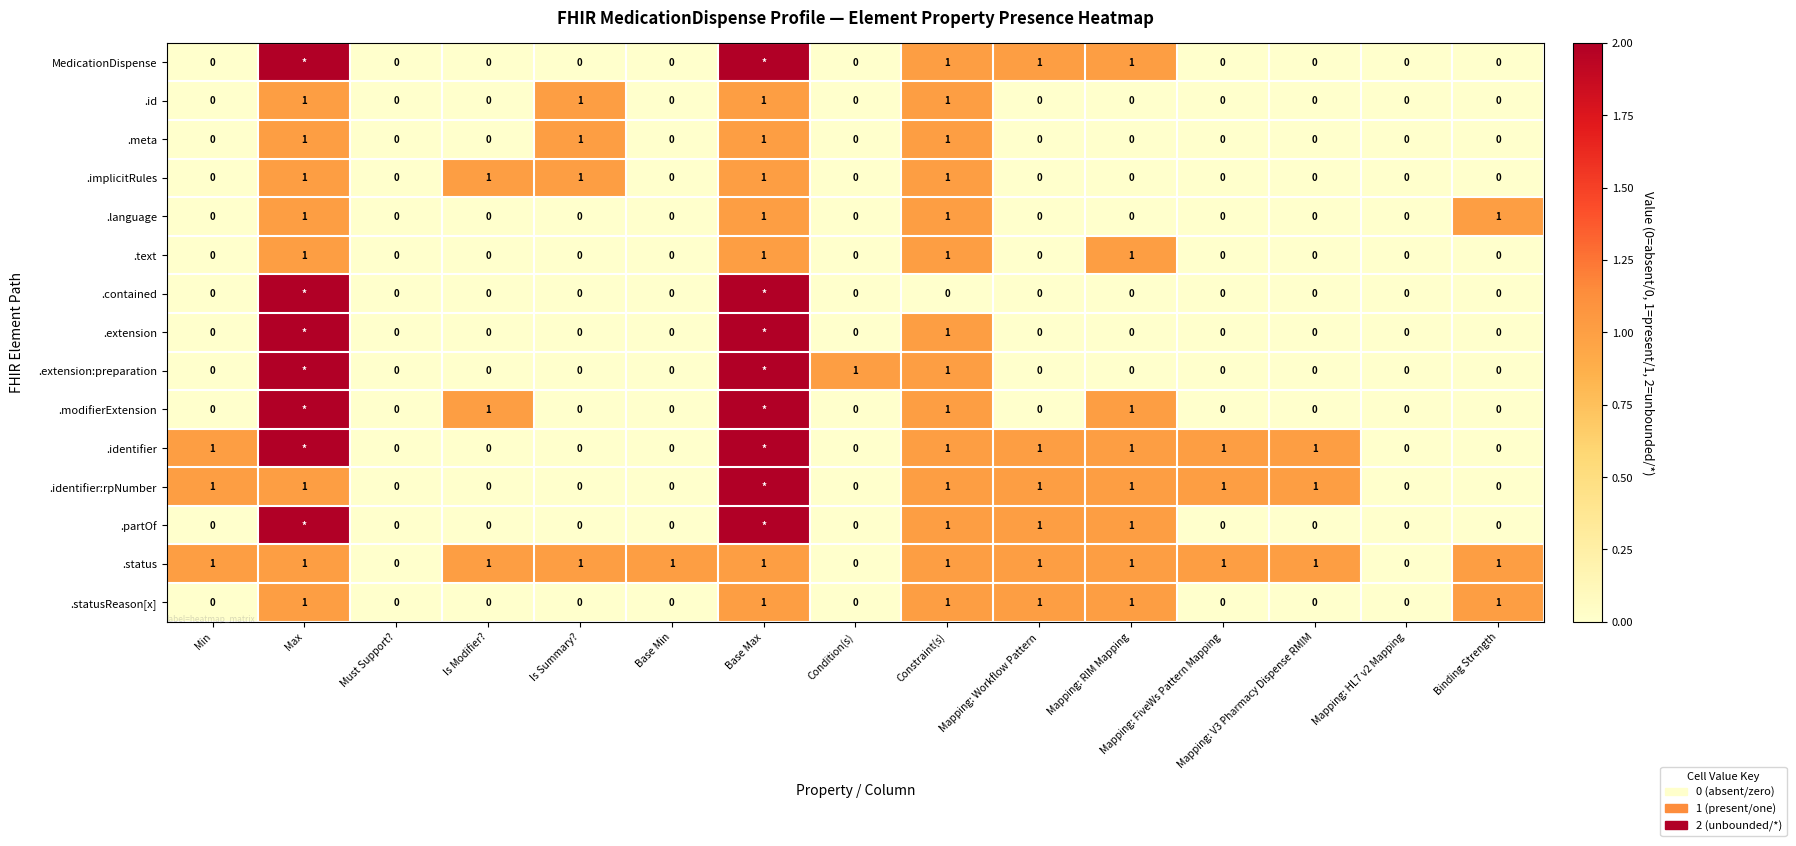

Which series changed the most between Base Min and Mapping: HL7 v2 Mapping?

.status